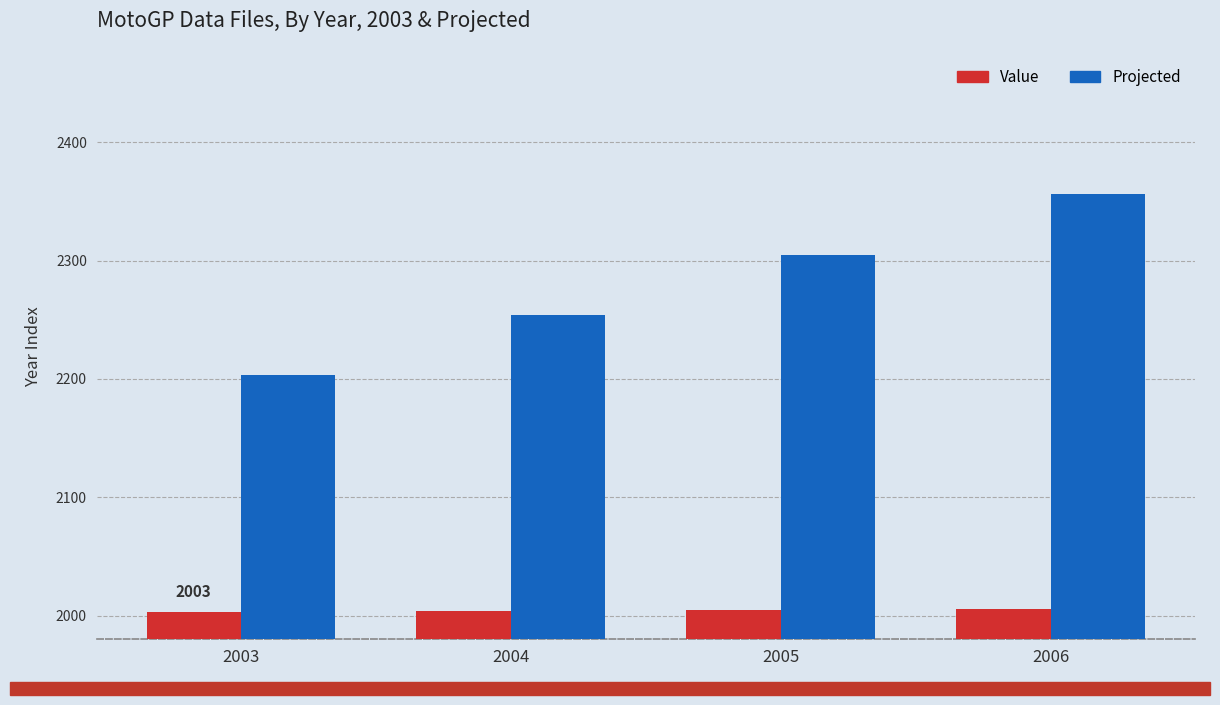

How many groups of bars are there?

4